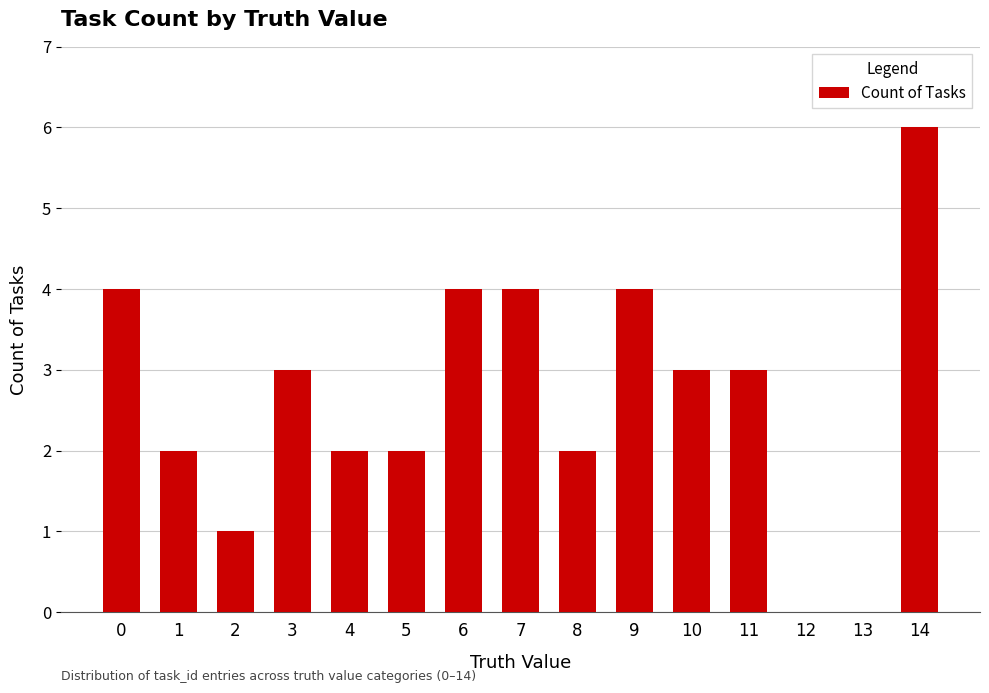

Between 14 and 11, which is larger?

14